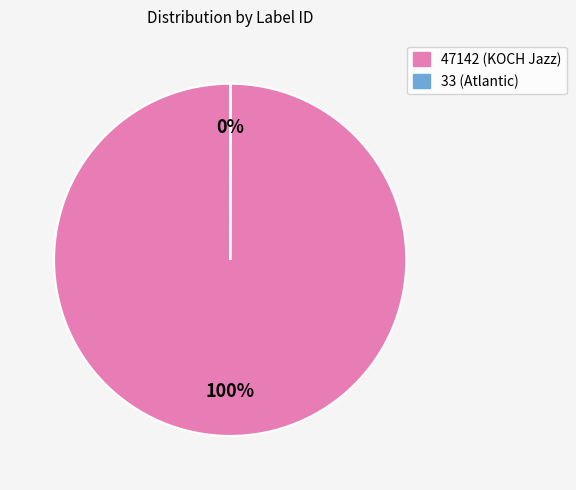

Is there any slice that represents more than half of the pie?

Yes